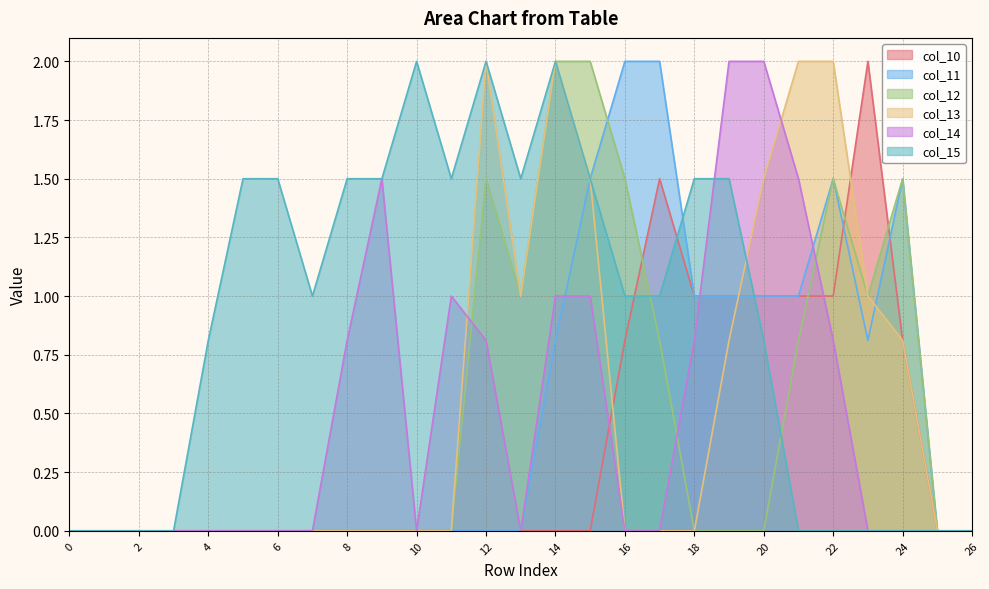

What is the value of the col_13 point at the 25th from the left?

0.8